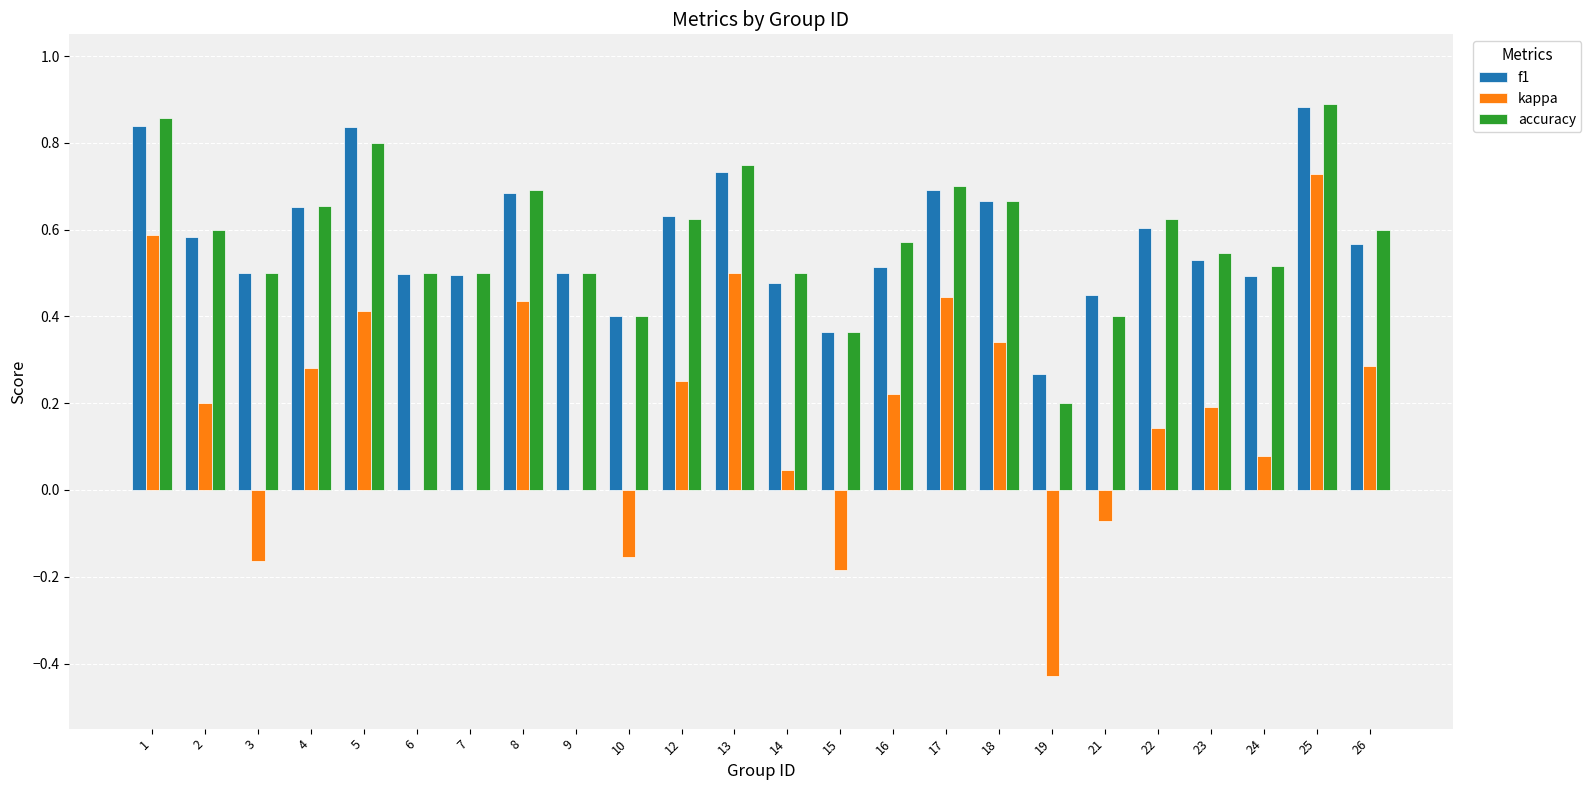

Between 1 and 7, which series saw the biggest shift?

kappa